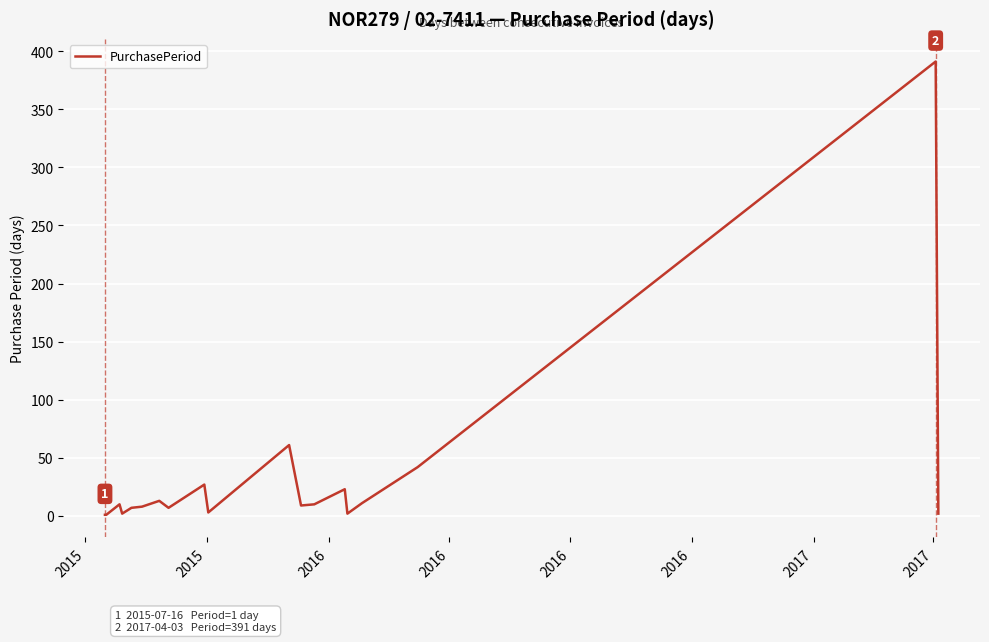

What is the maximum value shown in the chart?

391